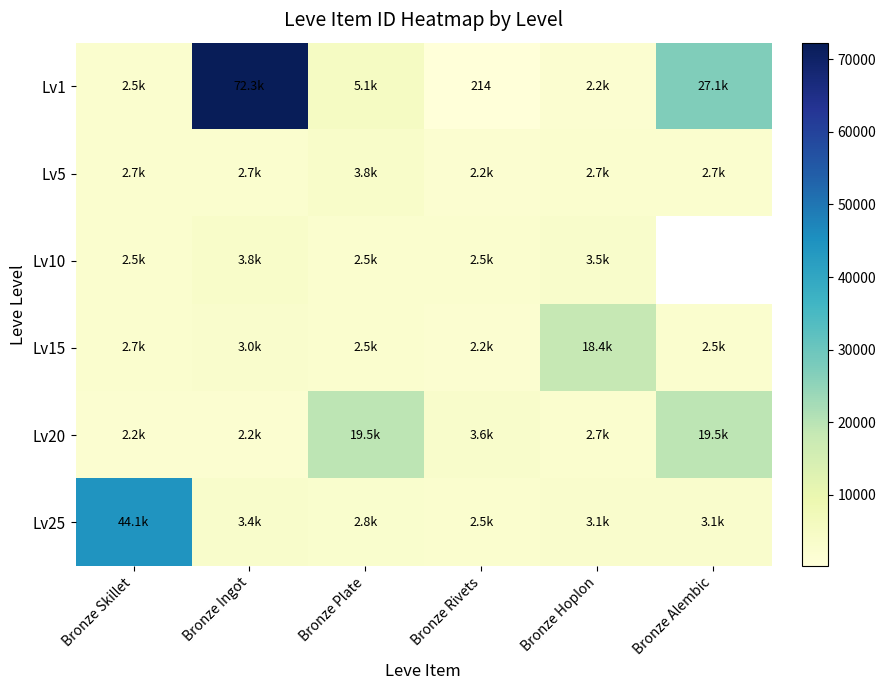

At how many categories does at least one series exceed 16185?

5